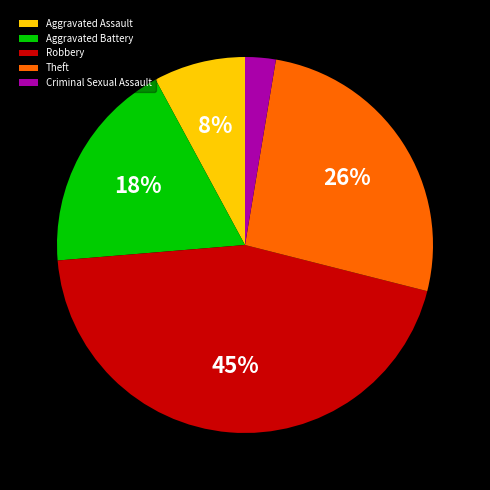

Count the number of slices in the pie.

5